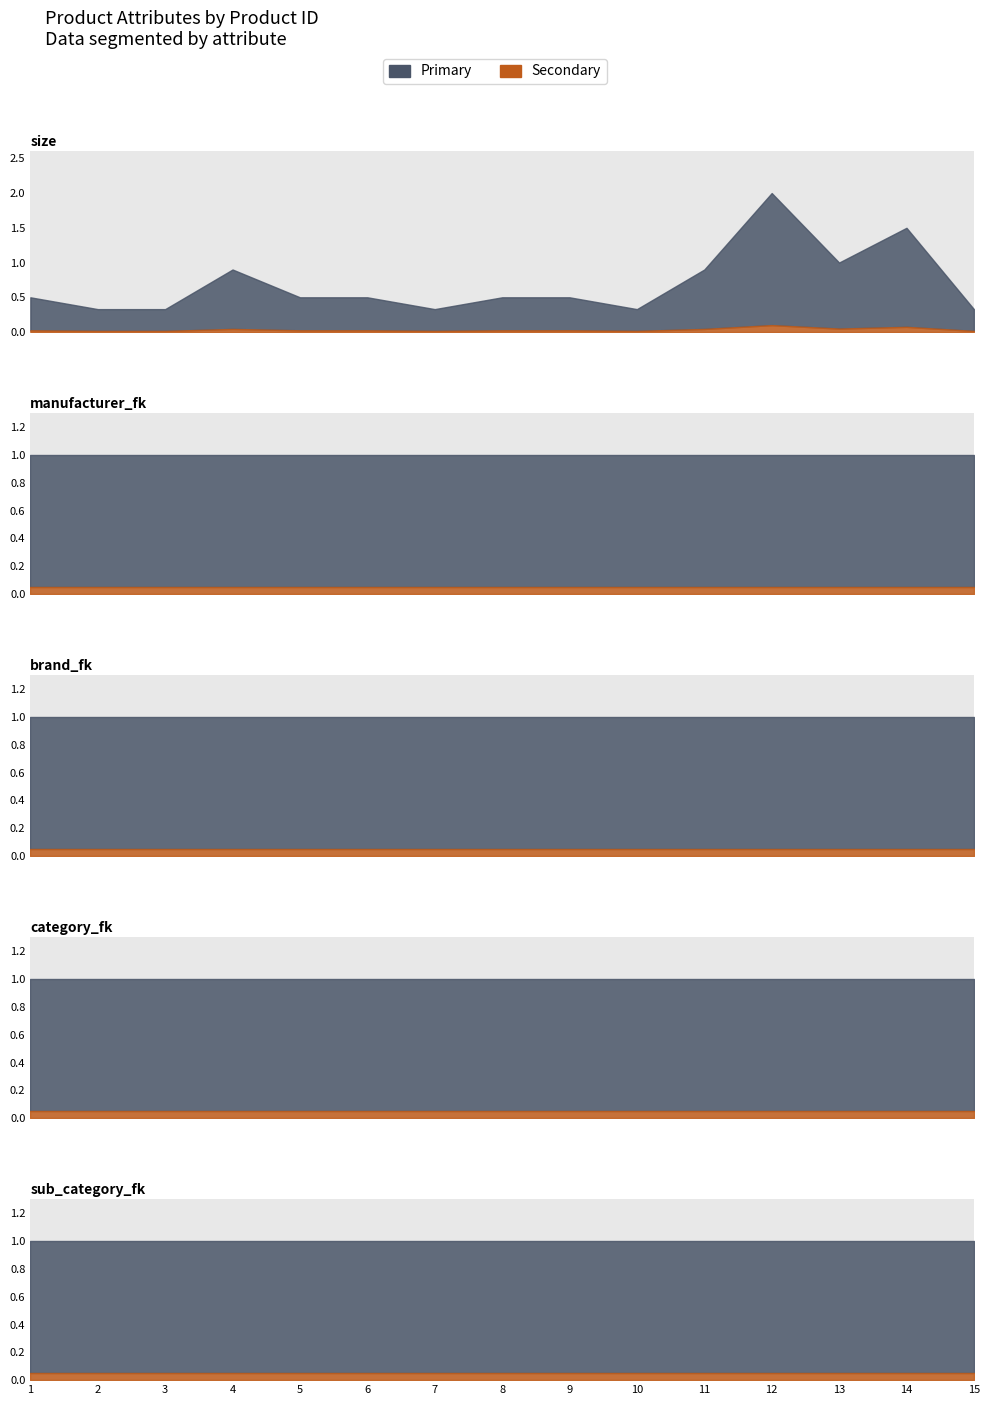

What is the value of the brand_fk point at the 5th from the left?

1.0